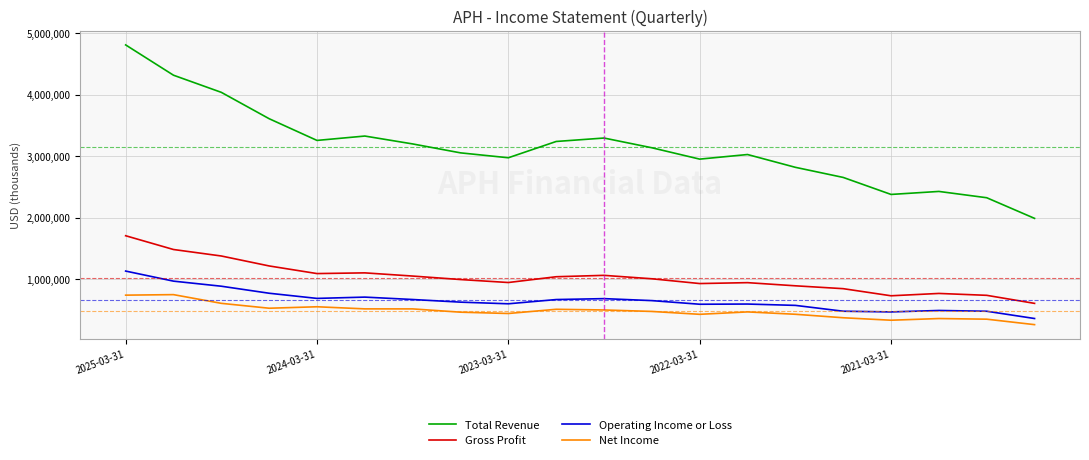

List the series in order of their peak value, lowest first.

Net Income, Operating Income or Loss, Gross Profit, Total Revenue